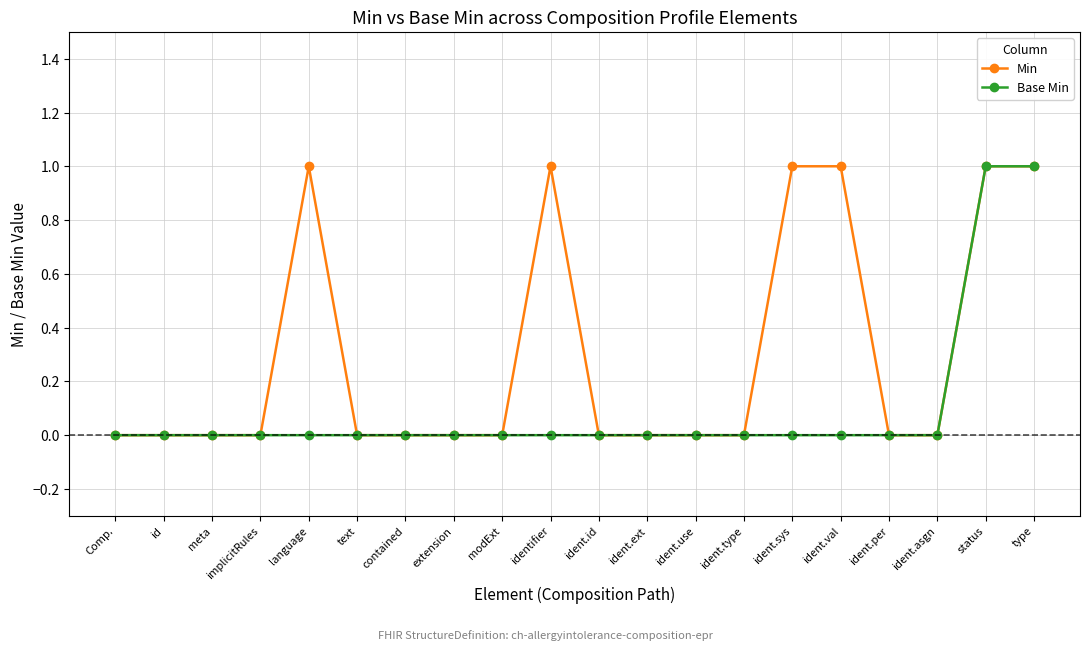

Which series changed the most between ident.id and ident.val?

Min